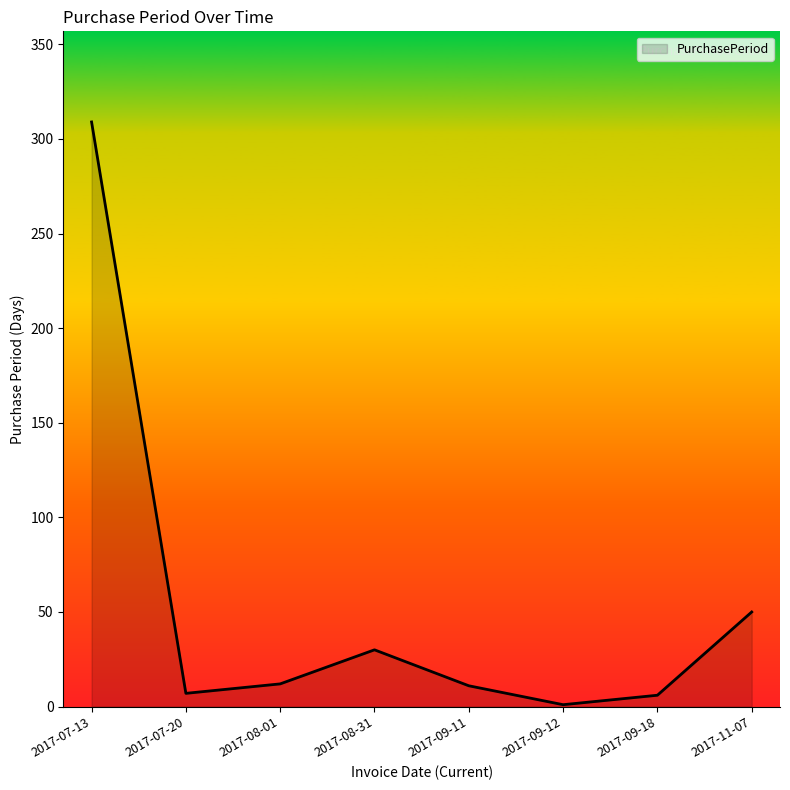

What is the average value?

53